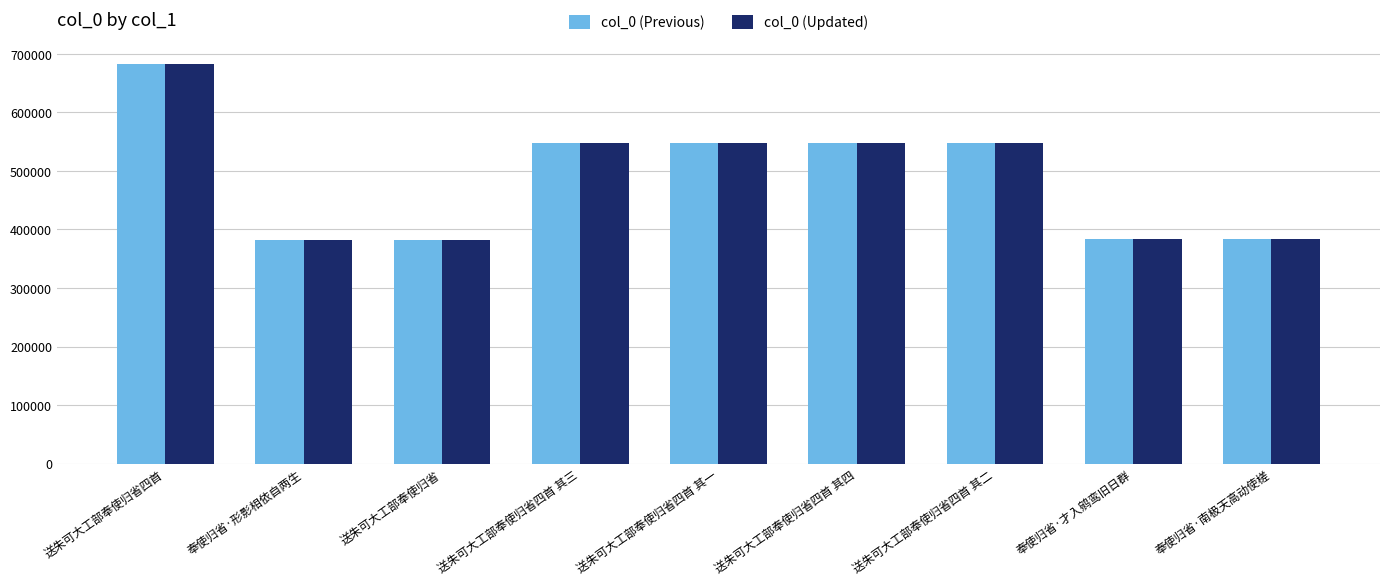

At which category is the sum across all series the highest?

送朱可大工部奉使归省四首